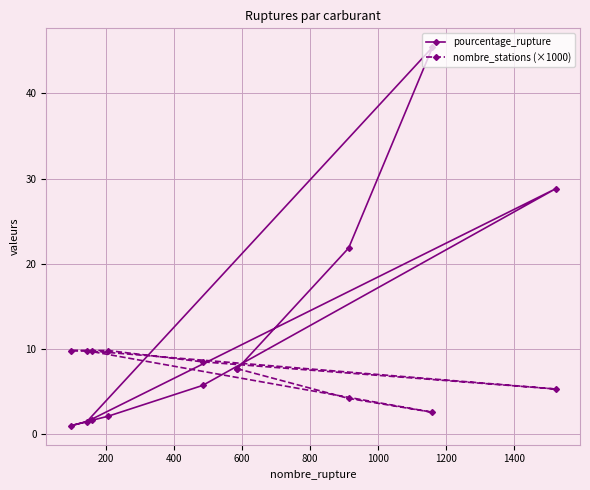

Which series has the widest spread of values?

pourcentage_rupture